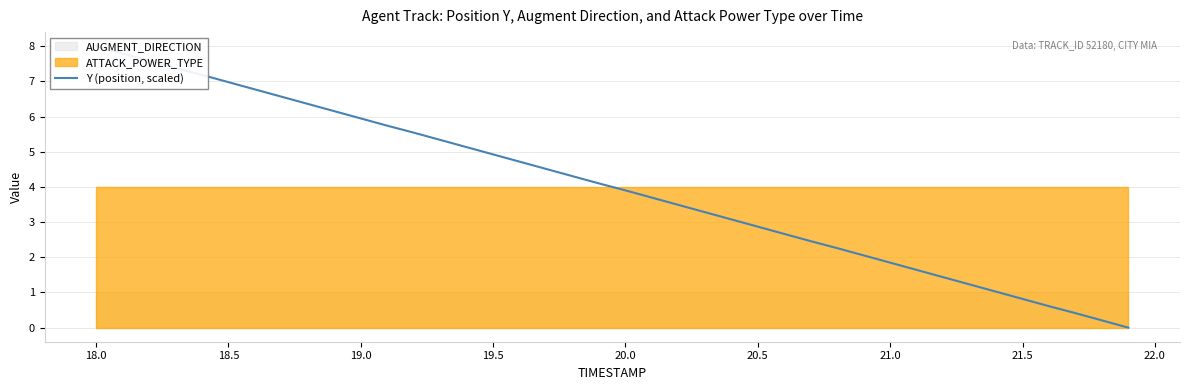

Is it true that the value at 14 is 9.2?

False